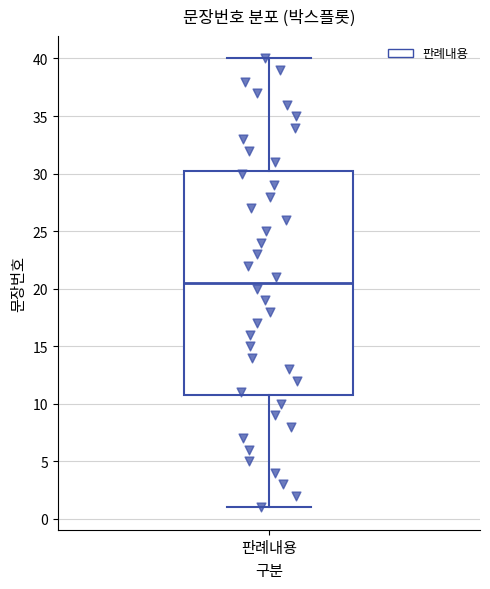

Where is the upper edge of the box for 판례내용 on the y-axis? The values are not printed on the chart, so give them approximately, as read against the axis.

30.5